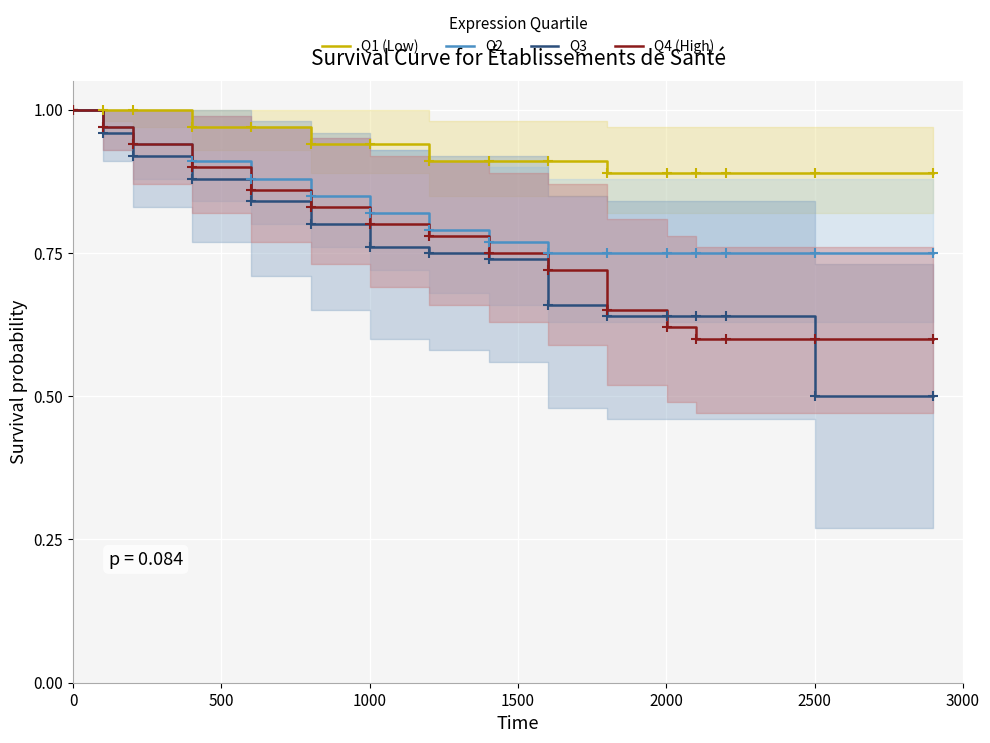

How many times do Q4 (High) and Q3 cross each other?

2